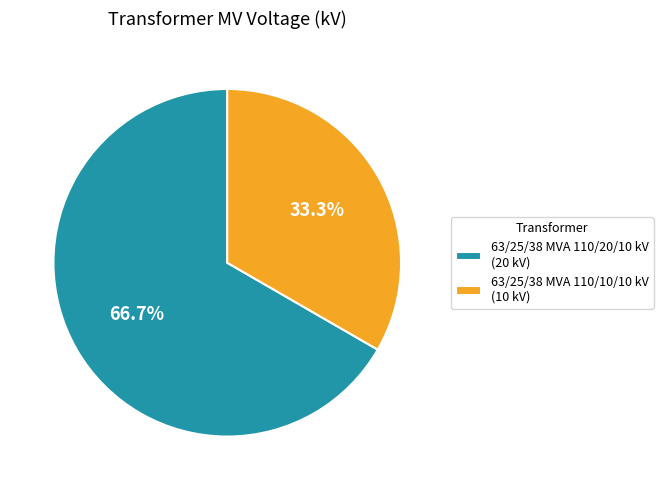

Rank the categories by value from lowest to highest.

63/25/38 MVA 110/10/10 kV, 63/25/38 MVA 110/20/10 kV